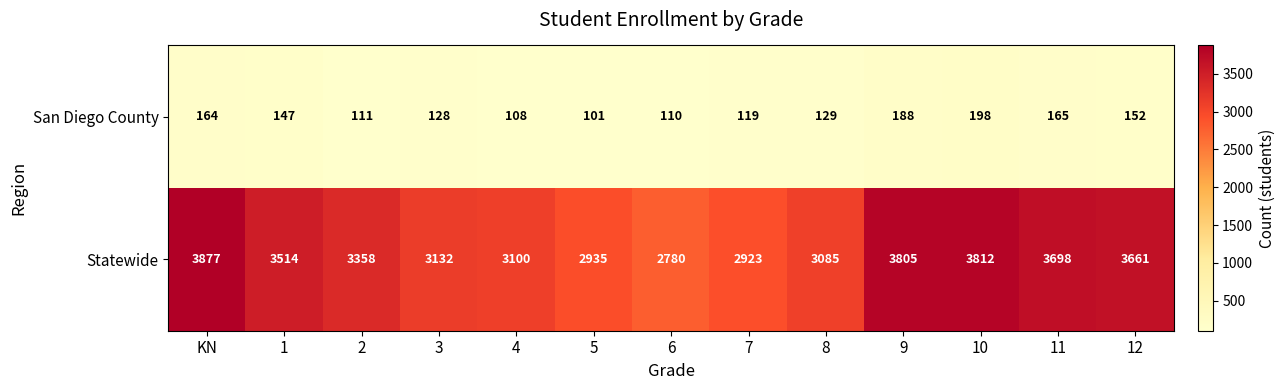

Is it true that Statewide equals 4896 at 8?

False